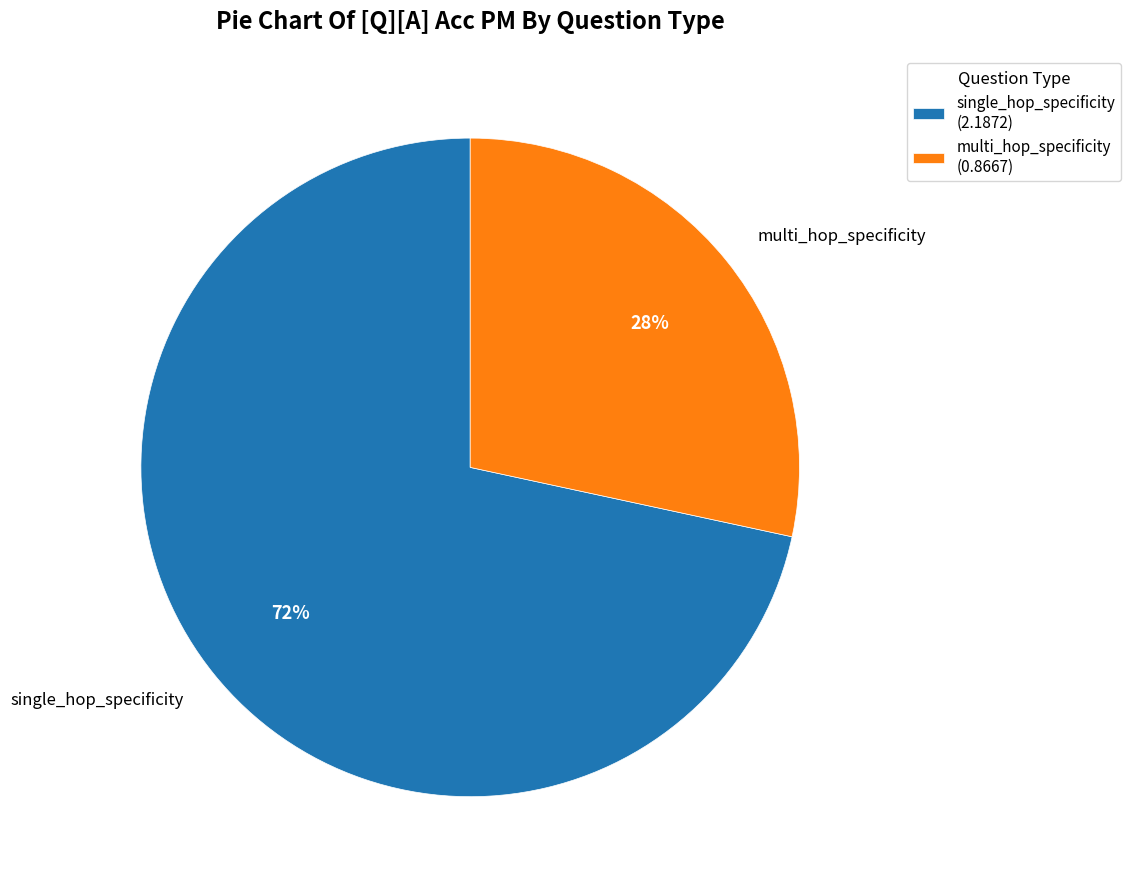

Which category has the biggest portion of the pie?

single_hop_specificity